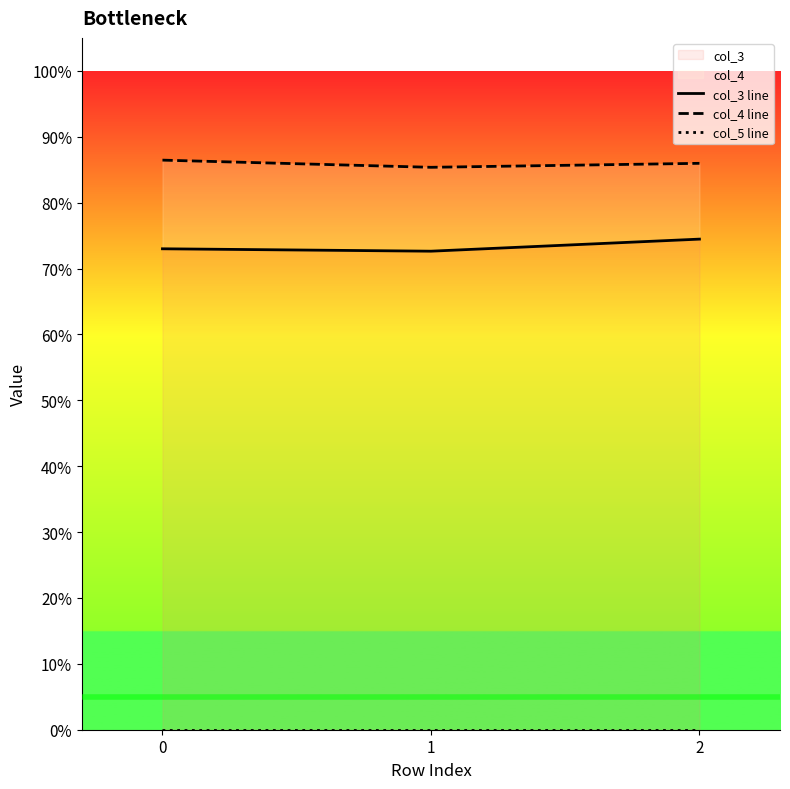

What is the difference between the highest and lowest values at 1?

0.9